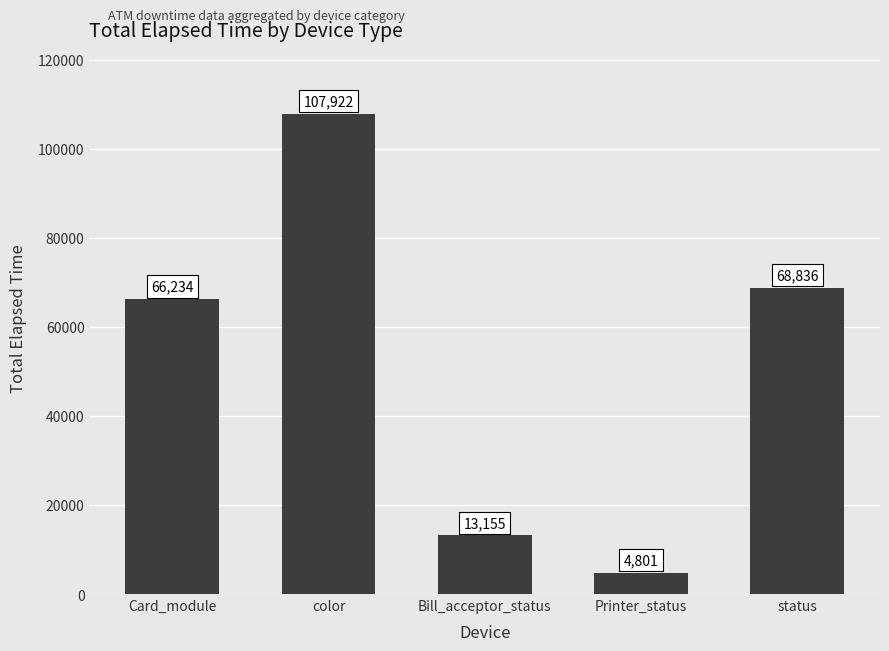

Rank the categories by value from highest to lowest.

color, status, Card_module, Bill_acceptor_status, Printer_status